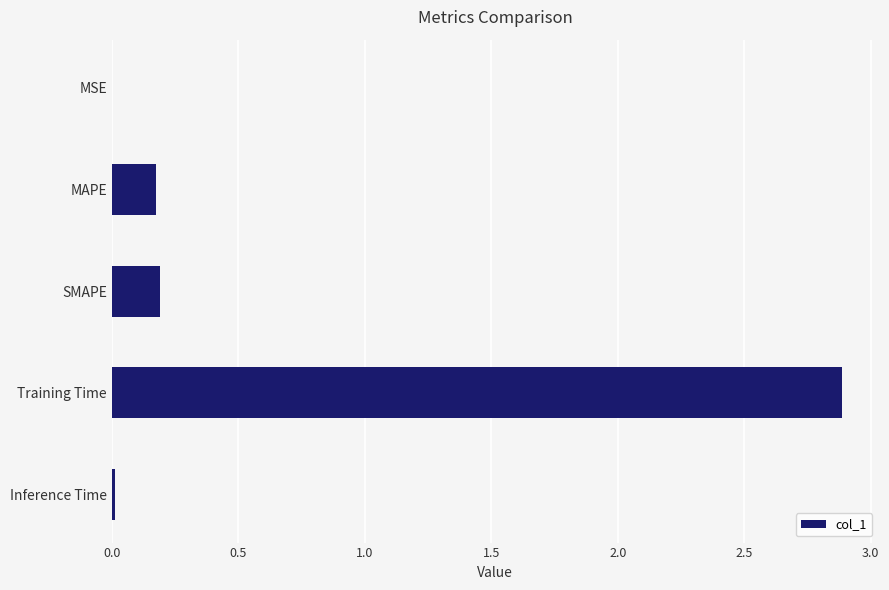

True or false: the data shows 0.0 at MSE.

True